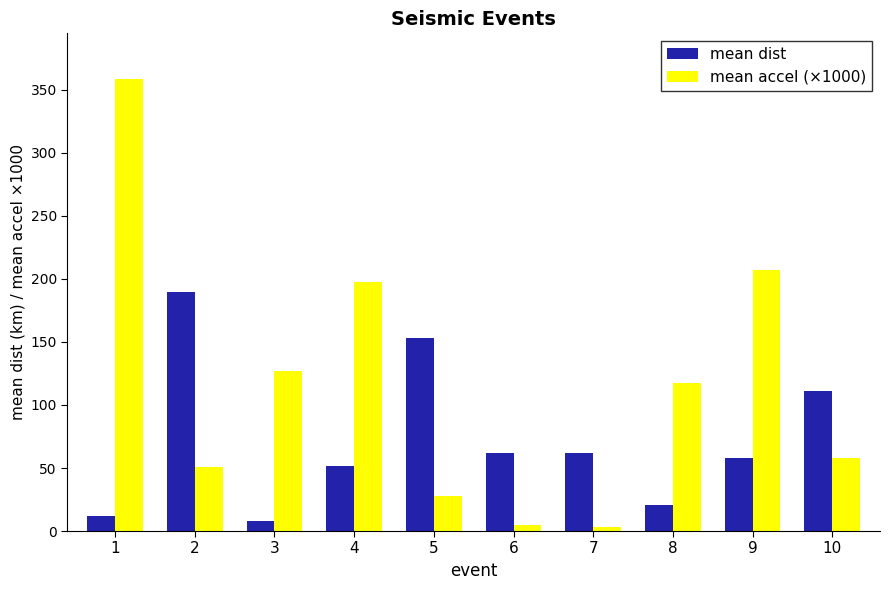

Where does the mean dist series first go above 62?

2